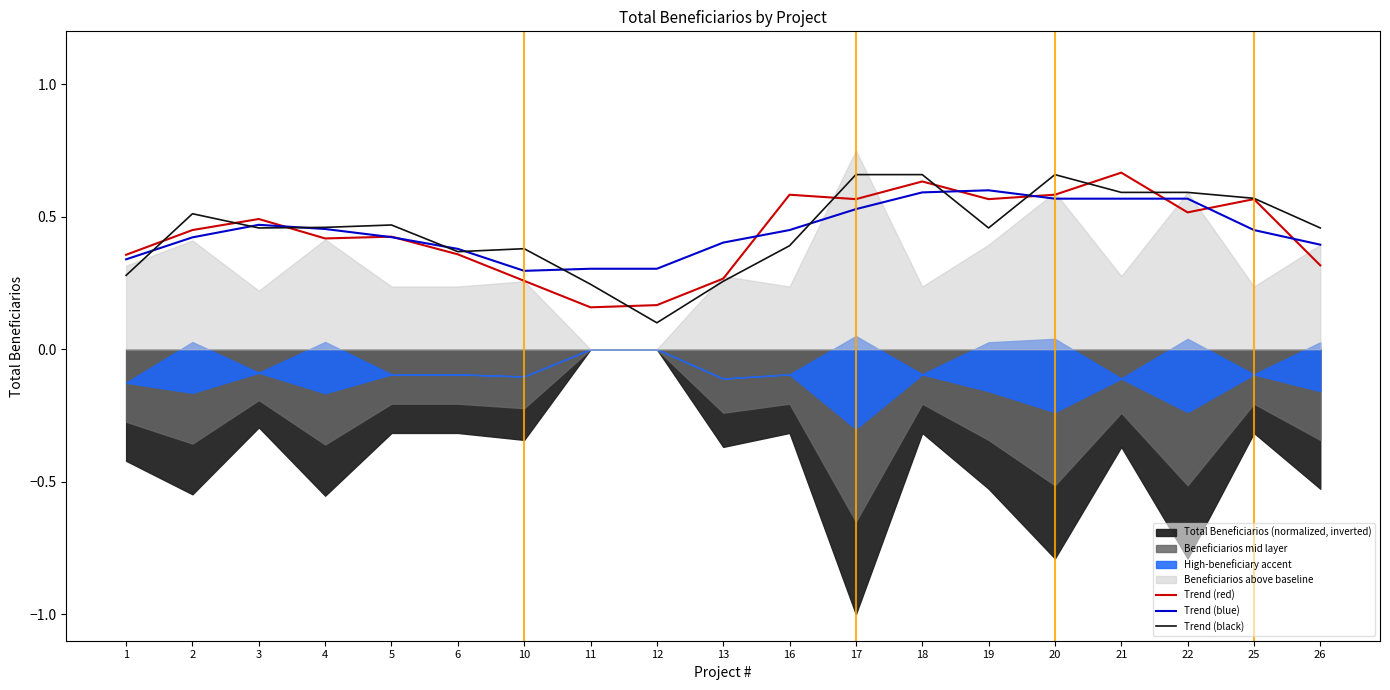

True or false: Trend (red) and Trend (black) intersect in this chart.

True